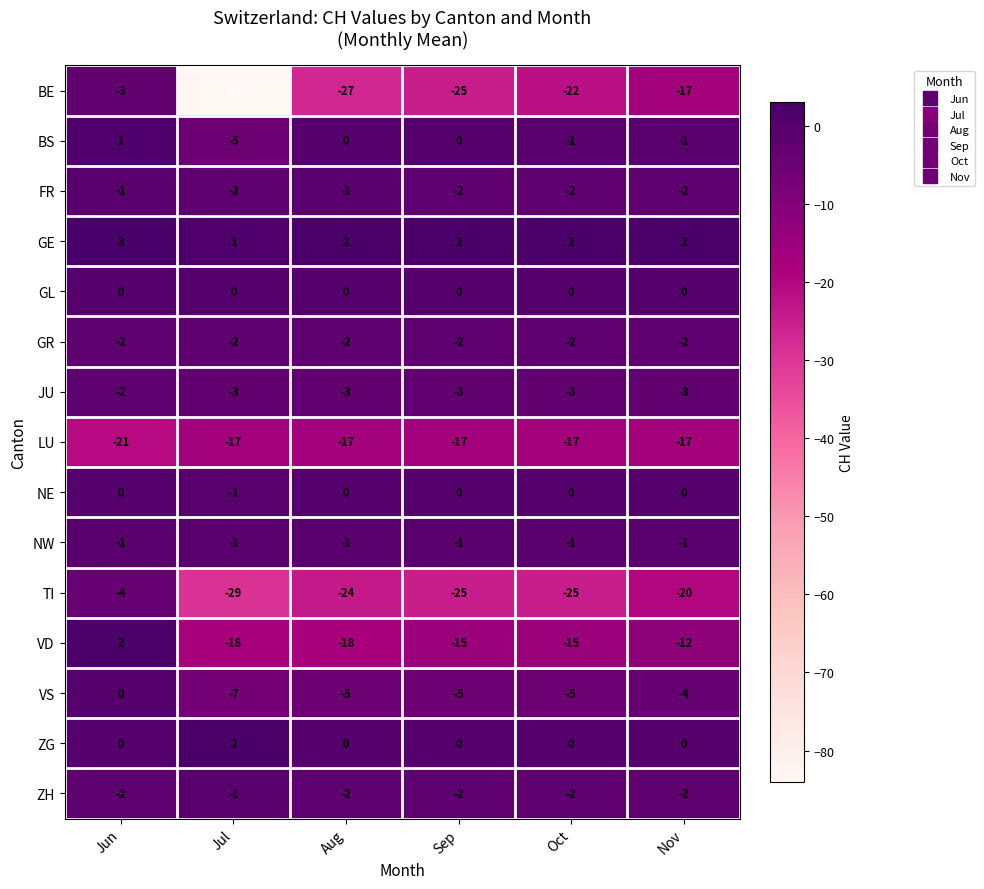

What is the sum of all ZH values?

-11